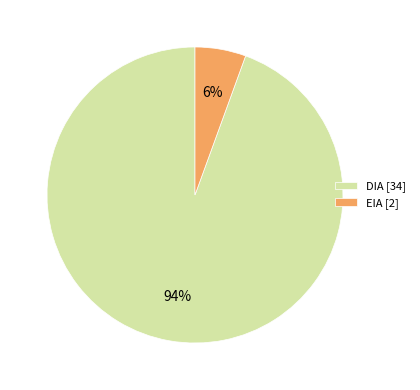

To the nearest percent, what is the combined percentage of DIA [34] and EIA [2]?

100%